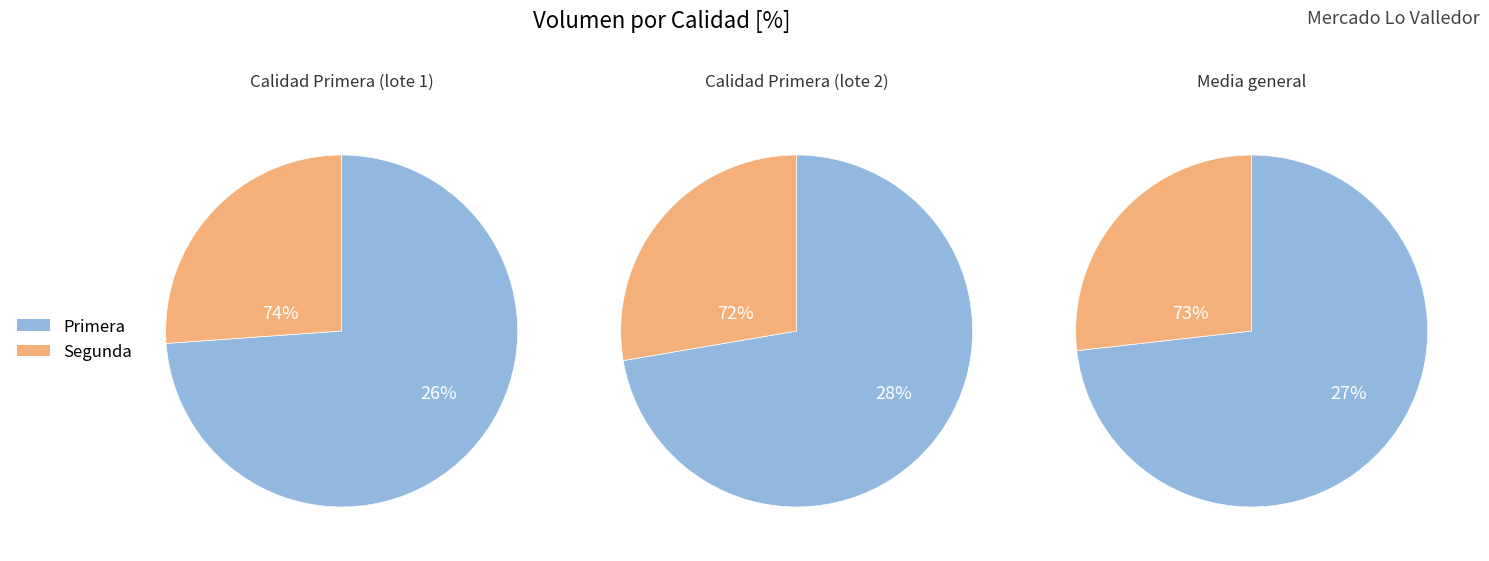

What is the smallest slice in the pie chart?

Primera